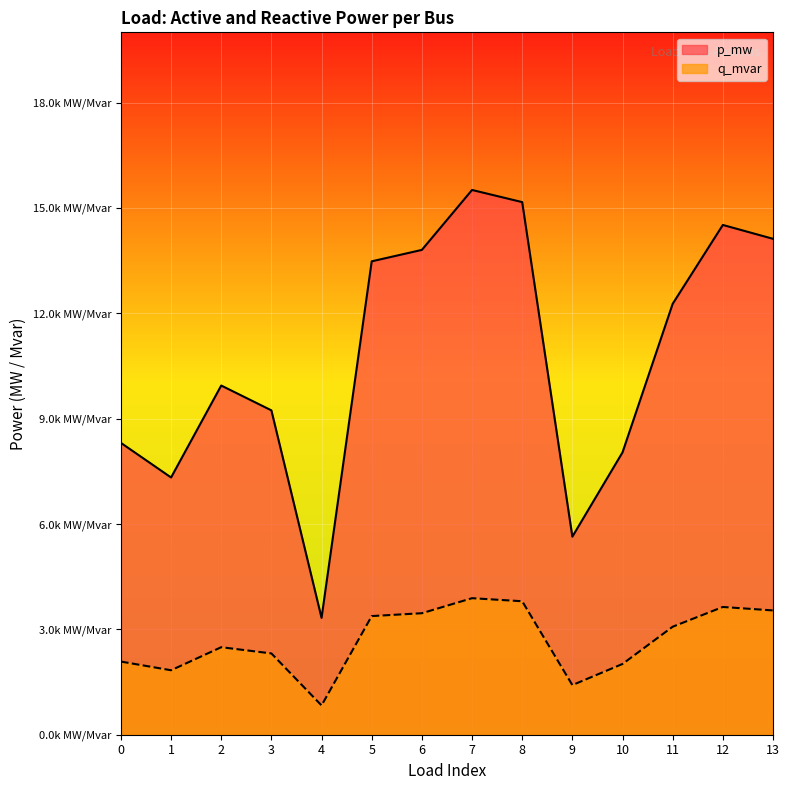

At which category is the sum across all series the highest?

7